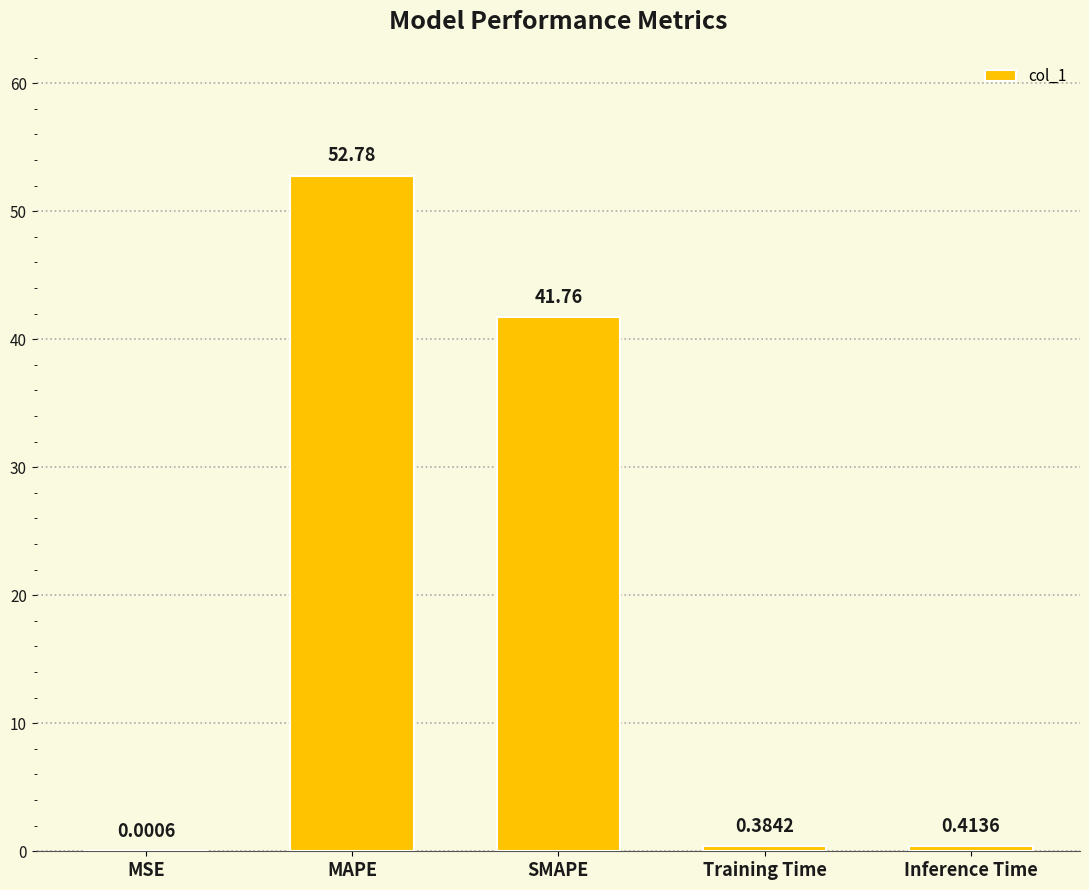

What is the sum of the values at Inference Time and MAPE?

53.2